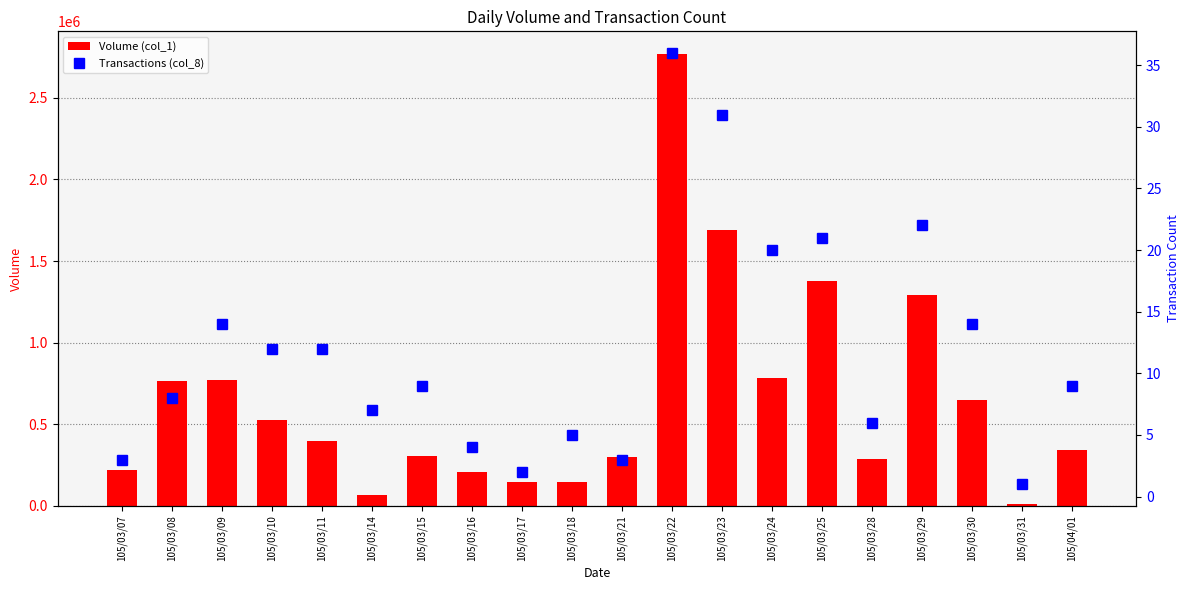

Which series has the widest spread of values?

Volume (col_1)